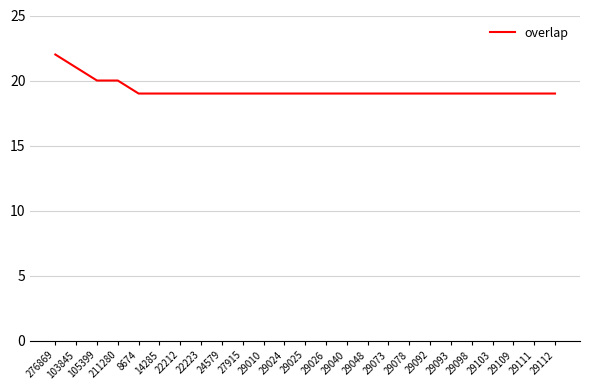

Does the chart have visible grid lines?

Yes